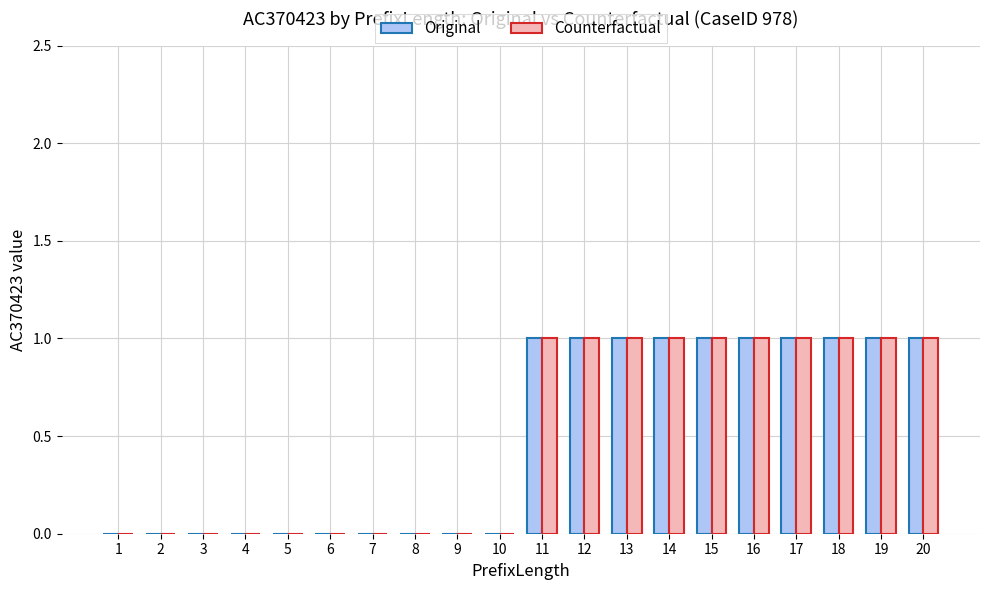

Are the bars grouped side by side (vs. stacked)?

Yes